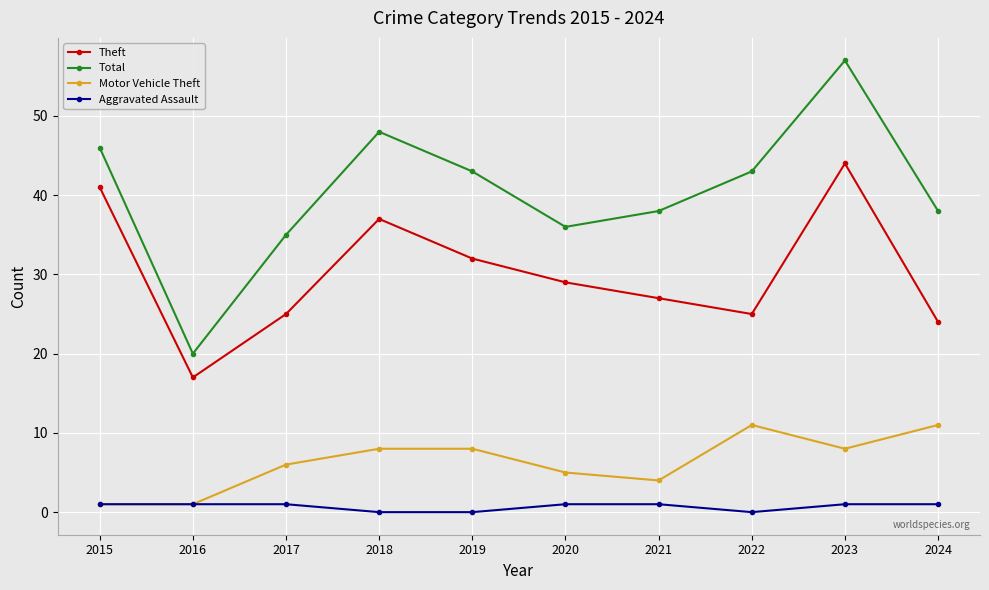

The value of Motor Vehicle Theft at 2020 is 5. True or false?

True